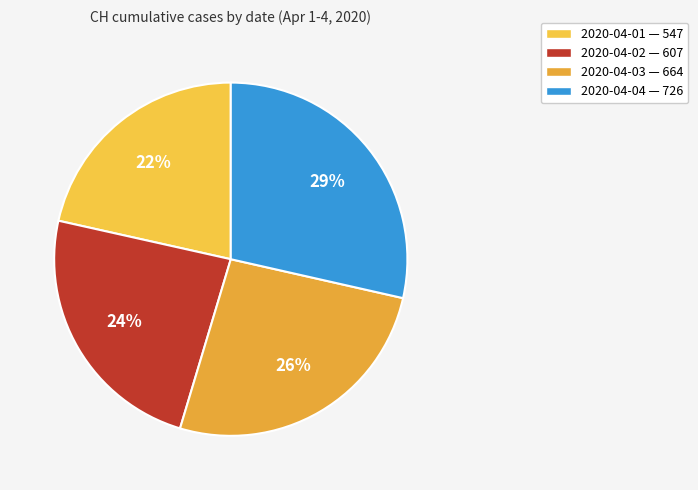

Which slice is the smallest?

2020-04-01